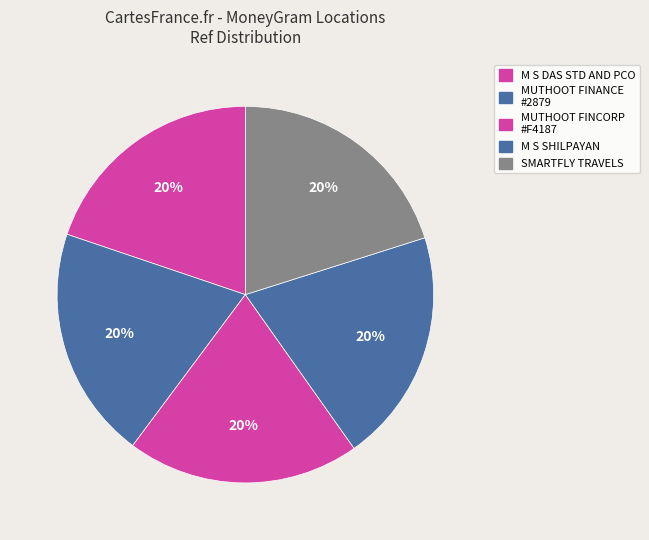

Rank the categories by value from highest to lowest.

SMARTFLY TRAVELS, M S SHILPAYAN, MUTHOOT FINCORP LIMITED - #F4187 - COOCH, MUTHOOT FINANCE LTD - #2879 - COOCH BEHA, M S DAS STD AND PCO